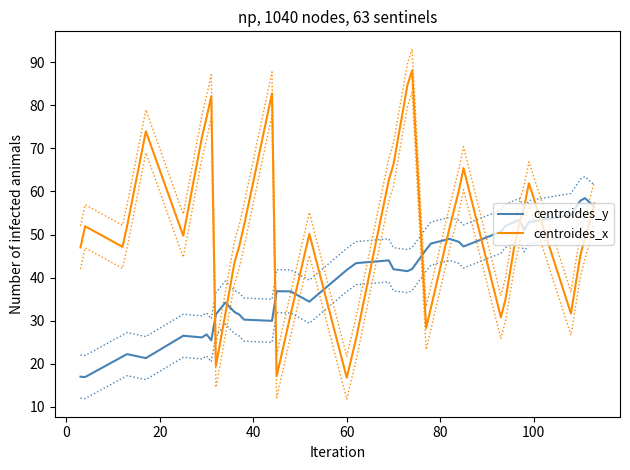

How many data points in centroides_y are less than 41?

18